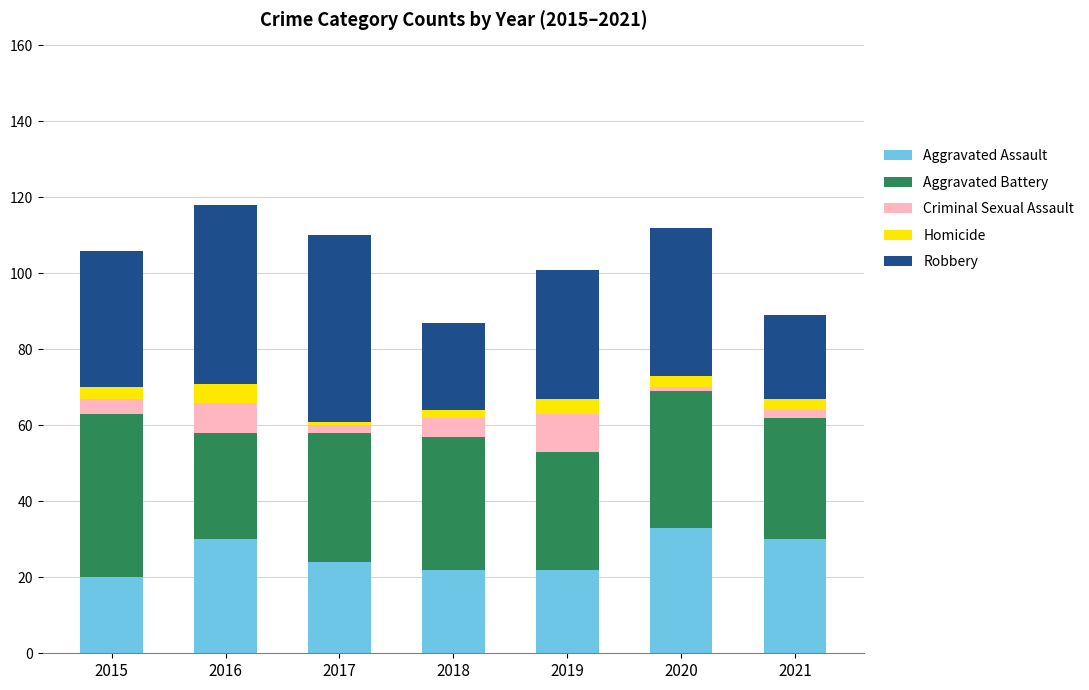

The Aggravated Assault series shows 20 at 2015. True or false?

True